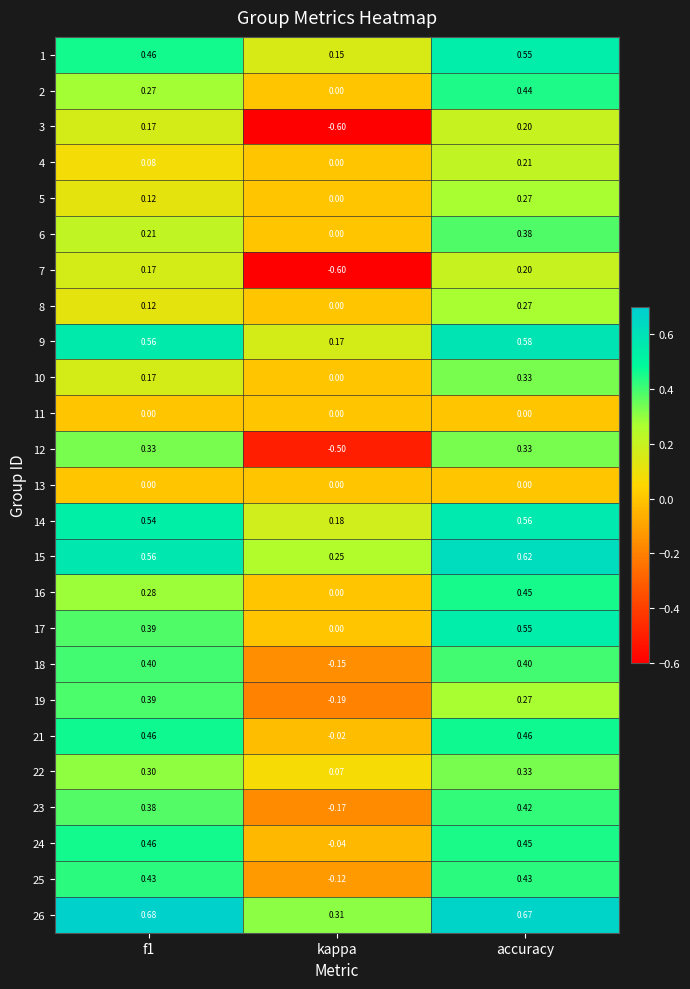

Is the value of 4 at f1 greater than the value of 26 at f1?

No